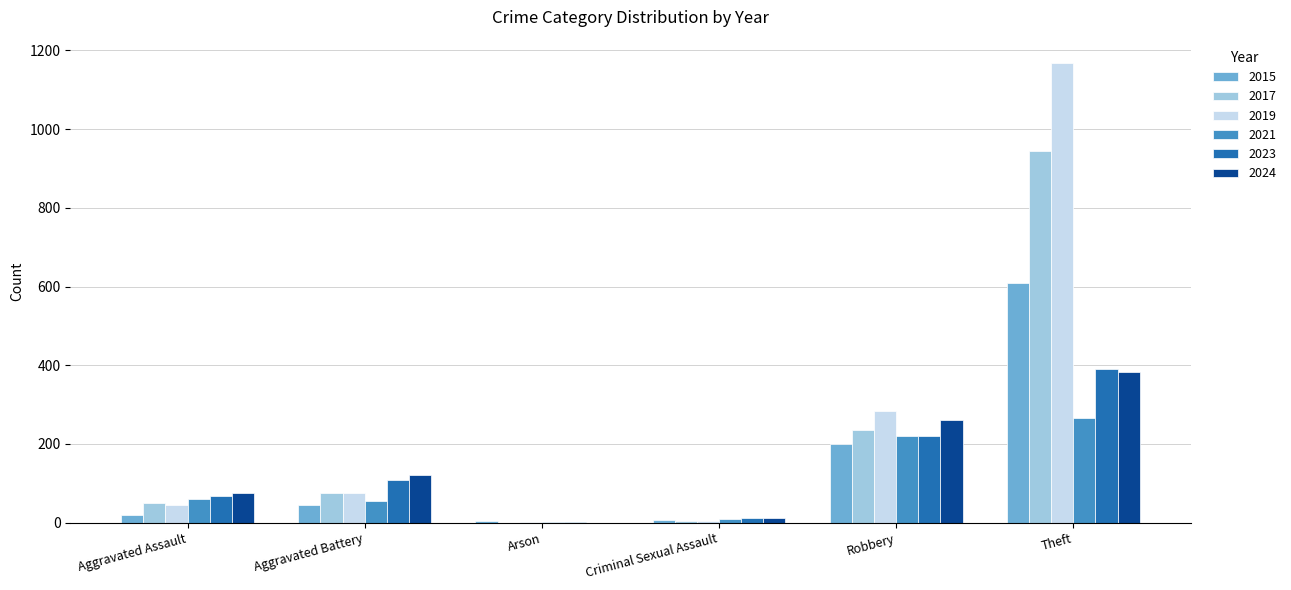

What is the total value across all series at Aggravated Battery?

479